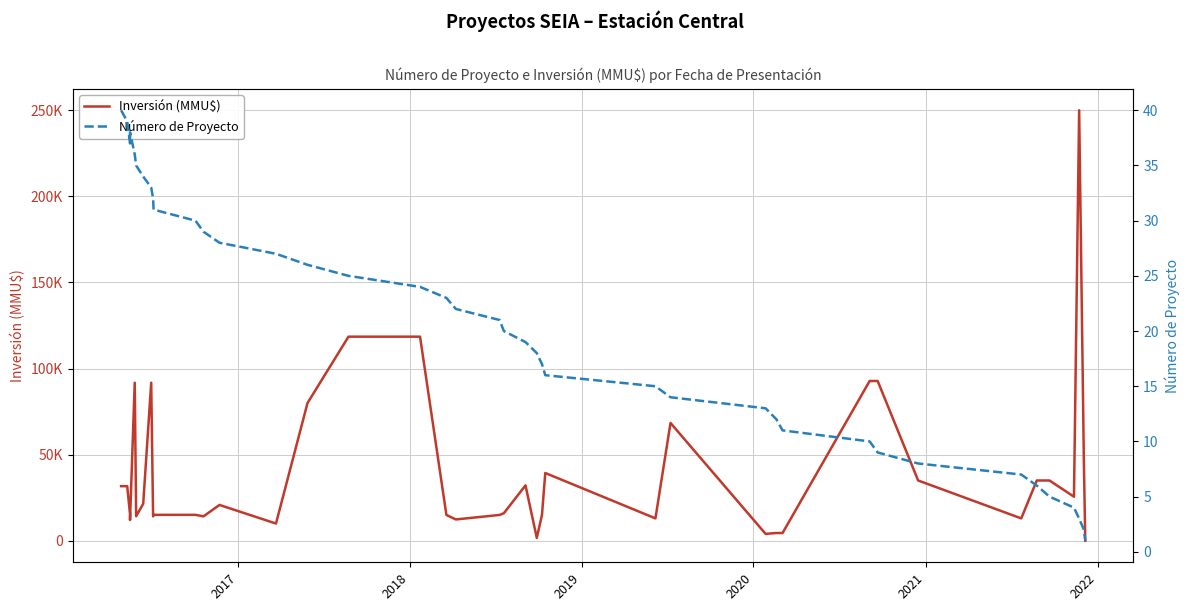

What is the minimum value for Número de Proyecto?

1